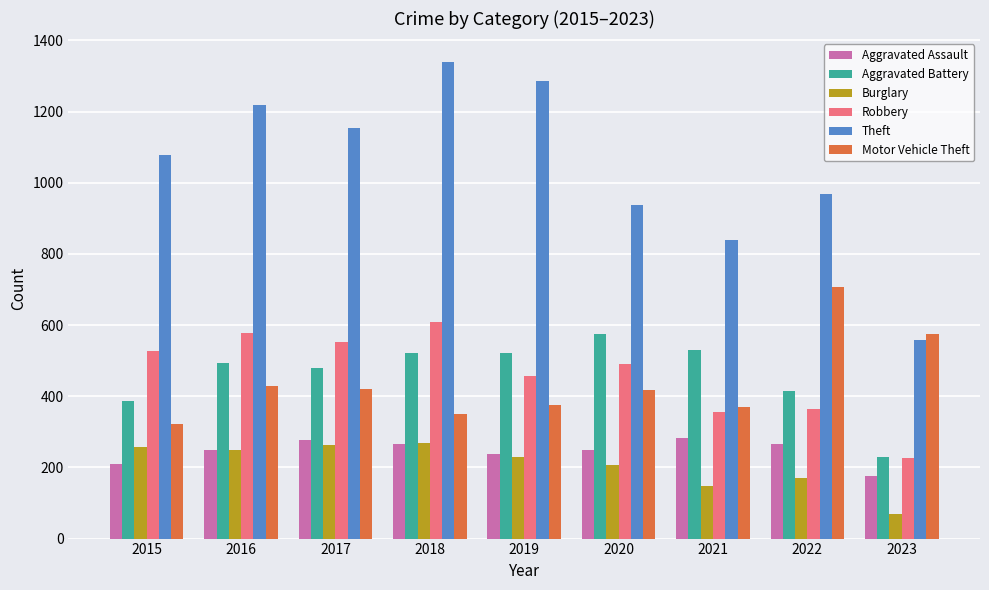

What is the sum of the Aggravated Assault values at 2022 and 2021?

551